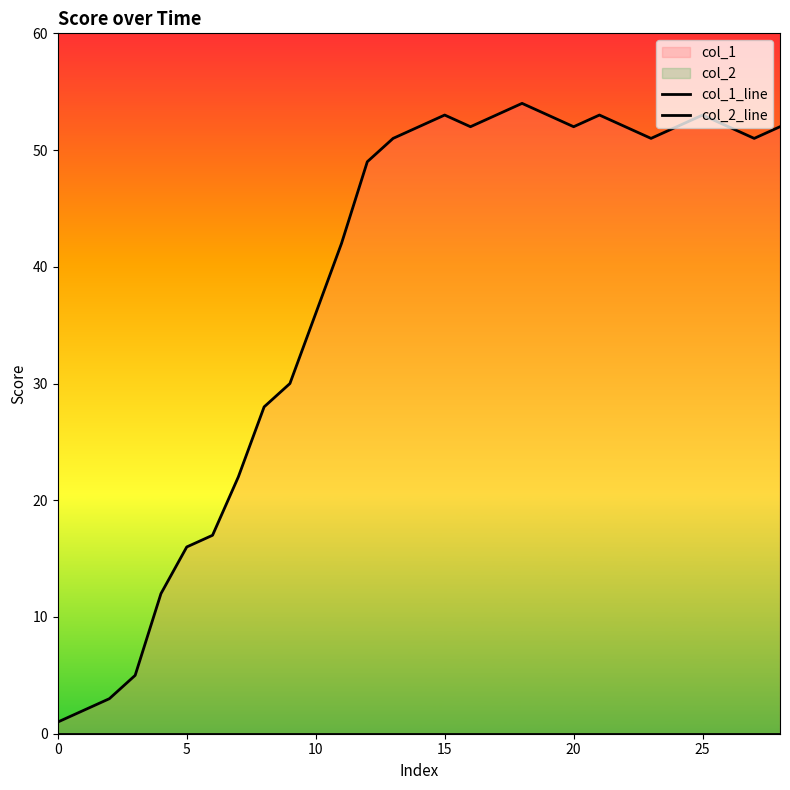

At how many categories does at least one series exceed 30?

19